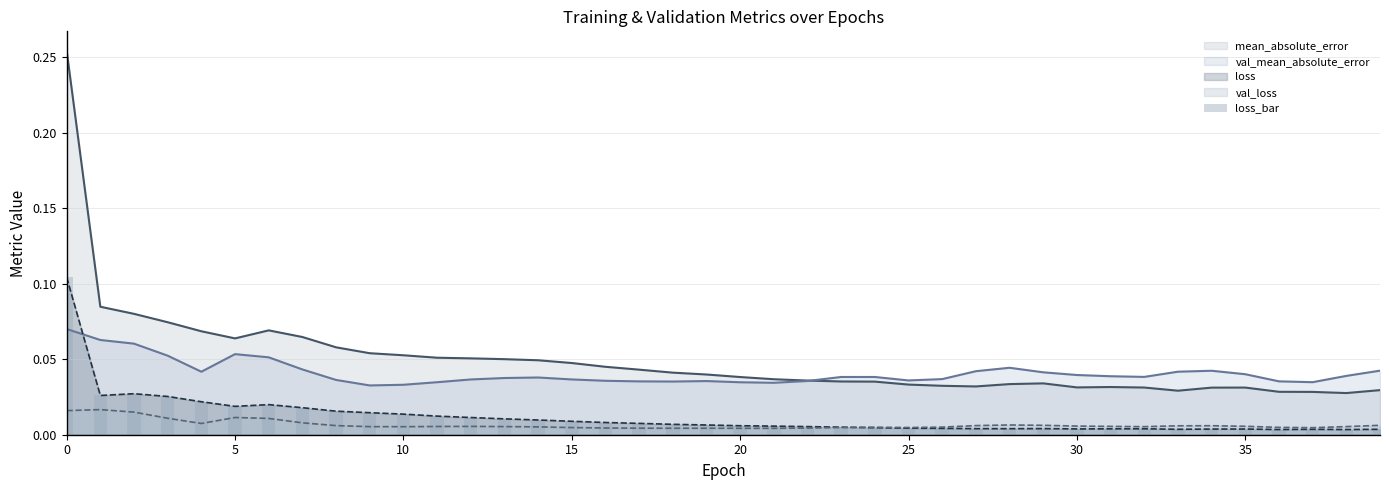

True or false: mean_absolute_error and loss cross at least once.

False